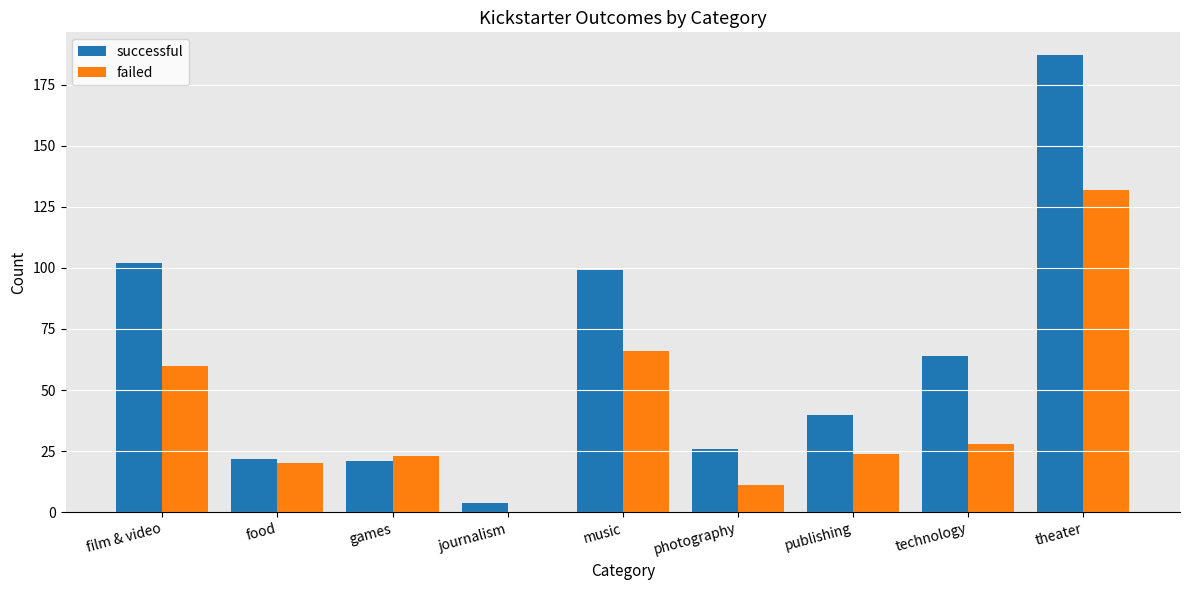

How many values in failed are above zero?

8